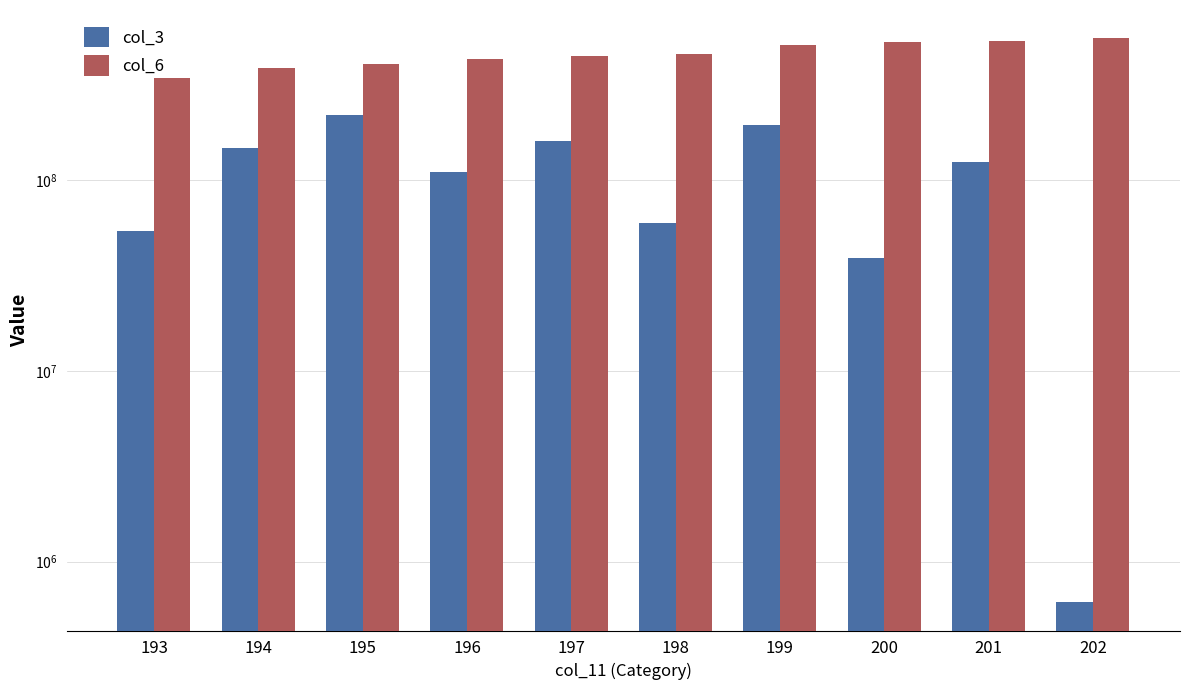

What is the sum of the col_3 values at 194 and 202?

148617664